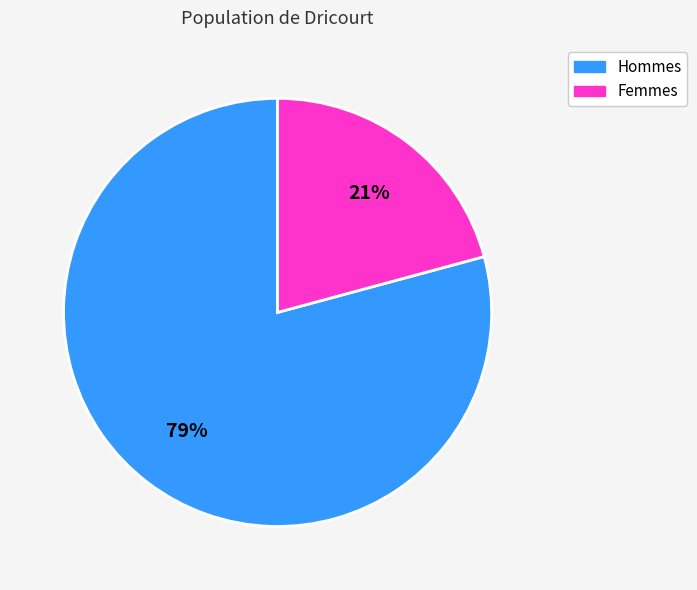

Is there a majority slice in this chart?

Yes